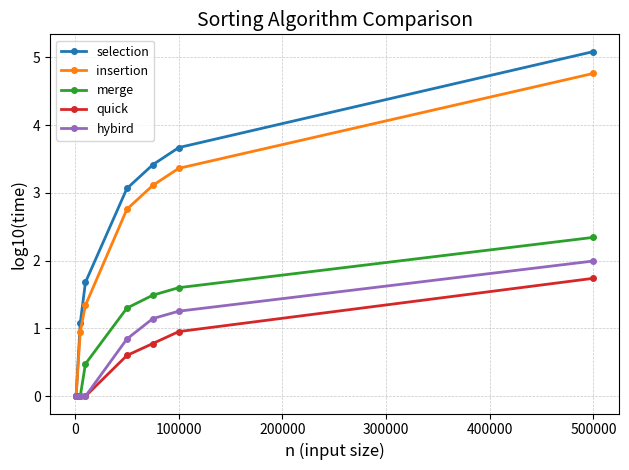

How many data points does each series have?

7